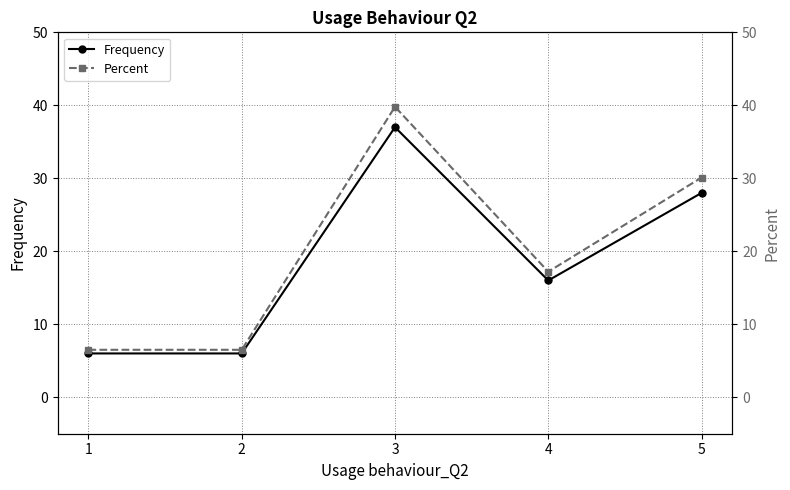

Which series changed the most between 1 and 2?

Frequency